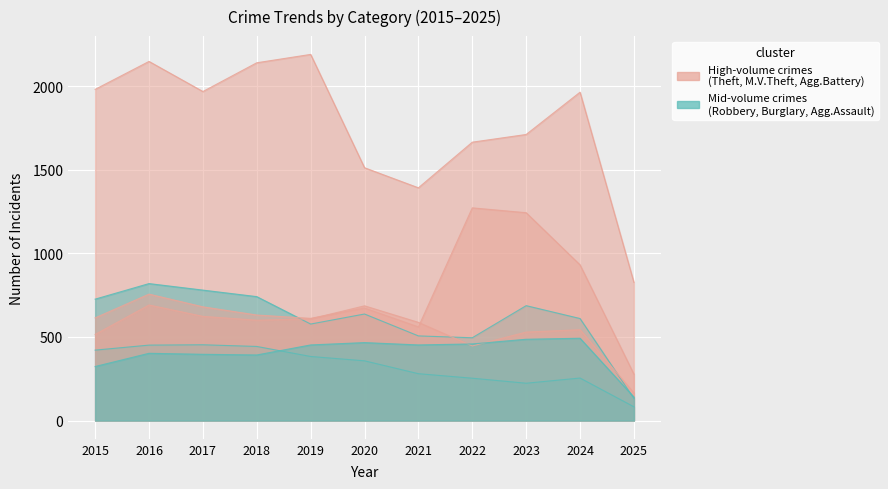

Where is Aggravated Assault nearest to the value 316?

2015